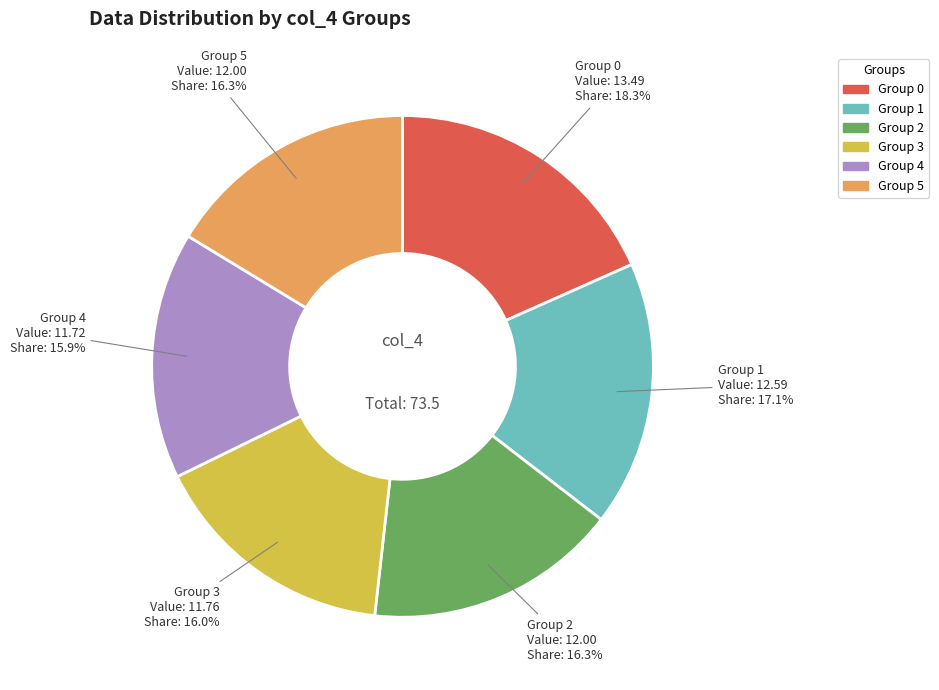

To the nearest percent, what is the average slice percentage?

17%